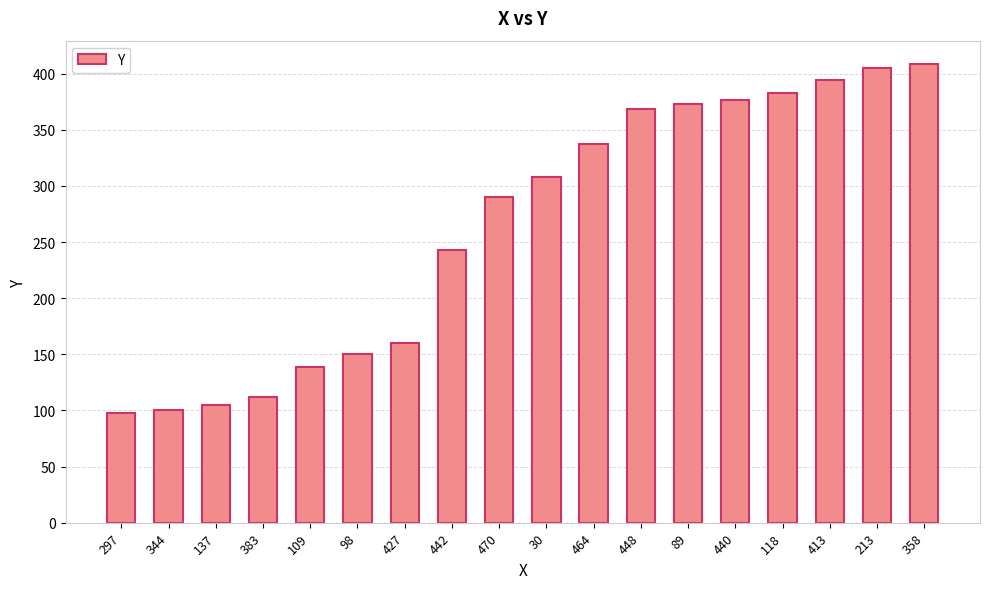

What is the label of the 18th bar from the left?

358